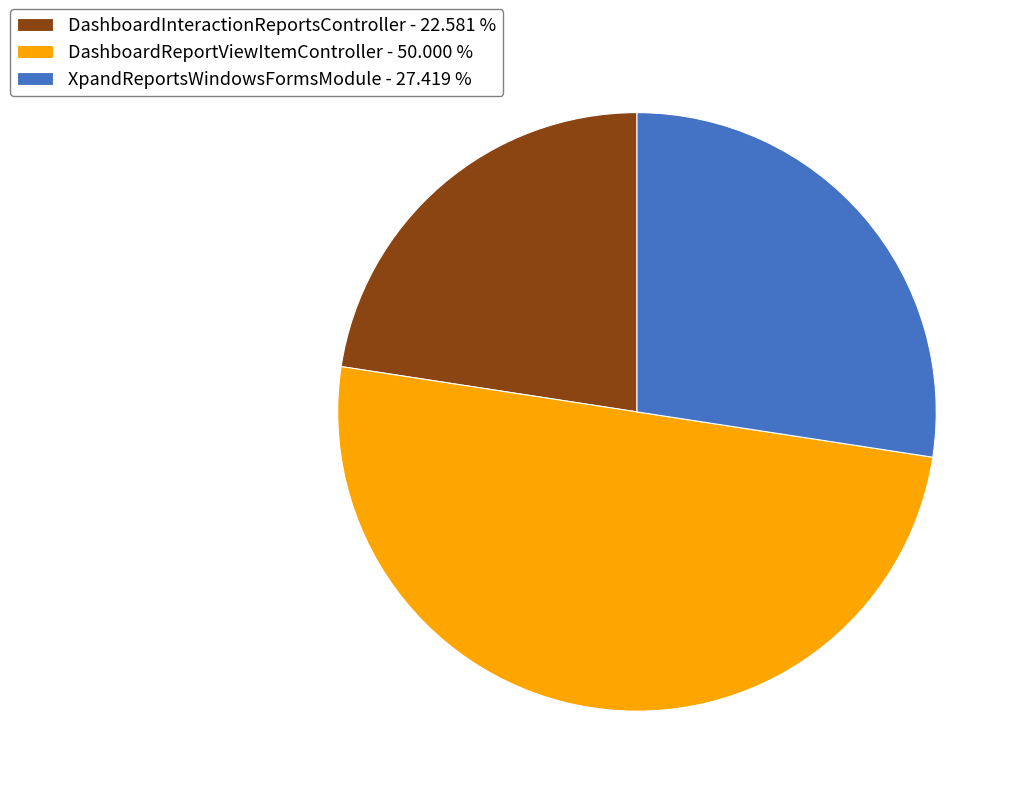

Which category has the biggest portion of the pie?

DashboardReportViewItemController